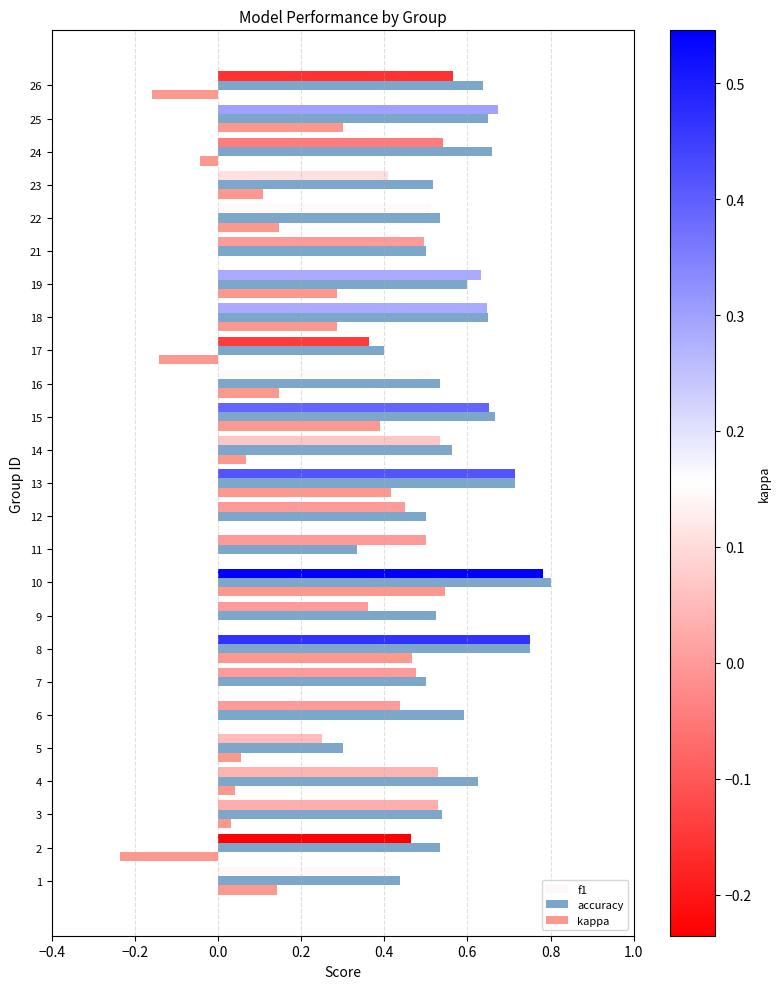

Which category has the highest value across all series?

10